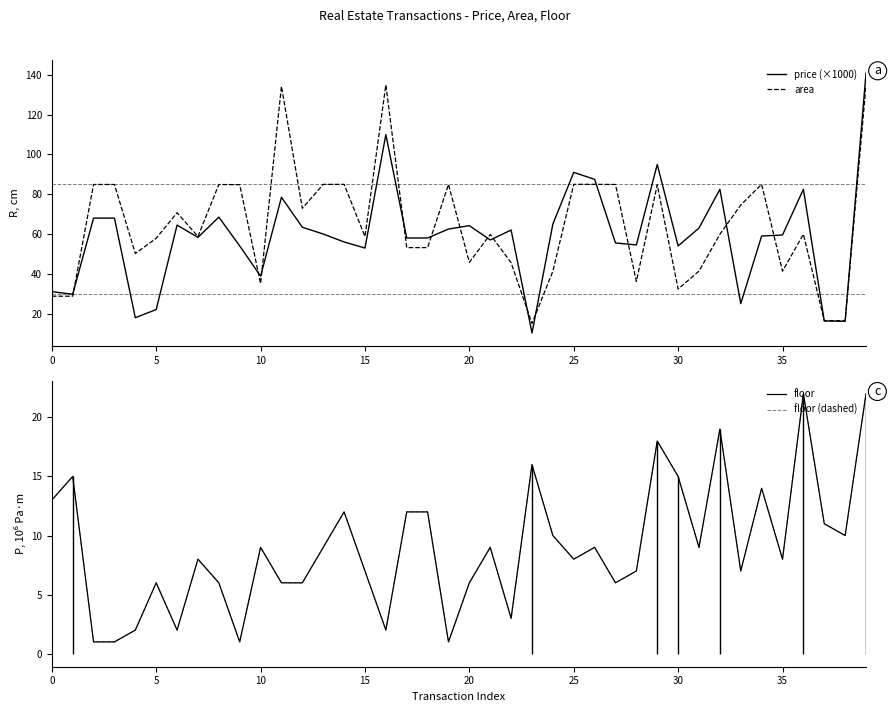

What is the highest value of the area series?

135.0